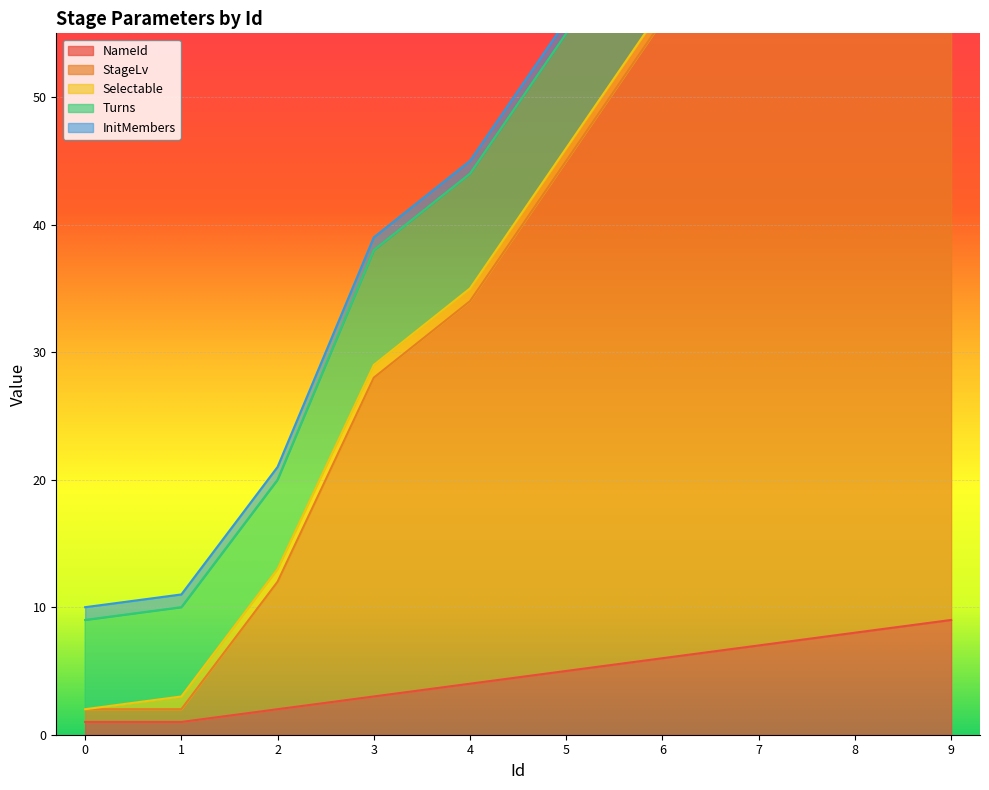

At which category is the sum across all series the highest?

9